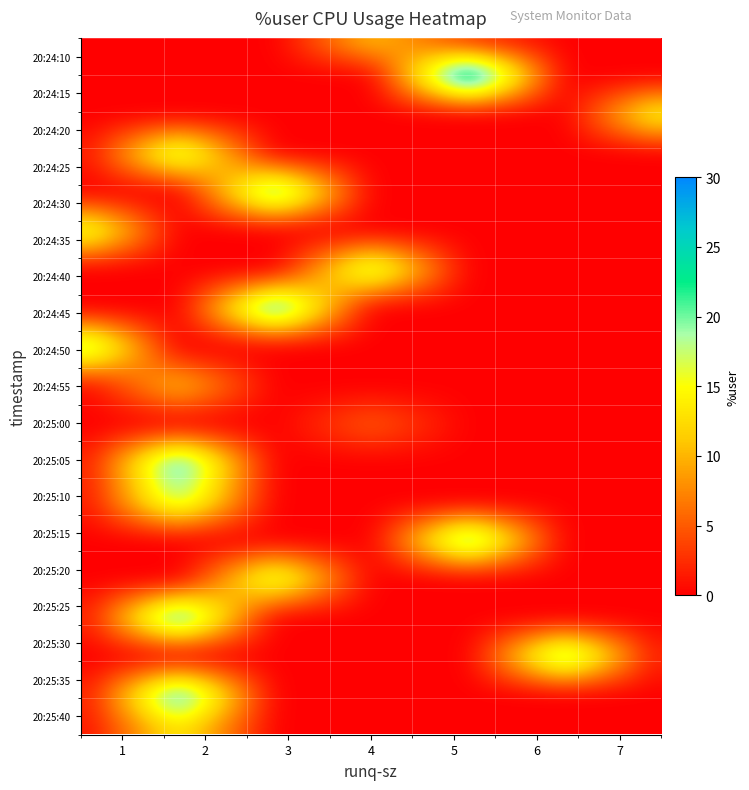

What is the difference between the highest and lowest values at 1?

23.3